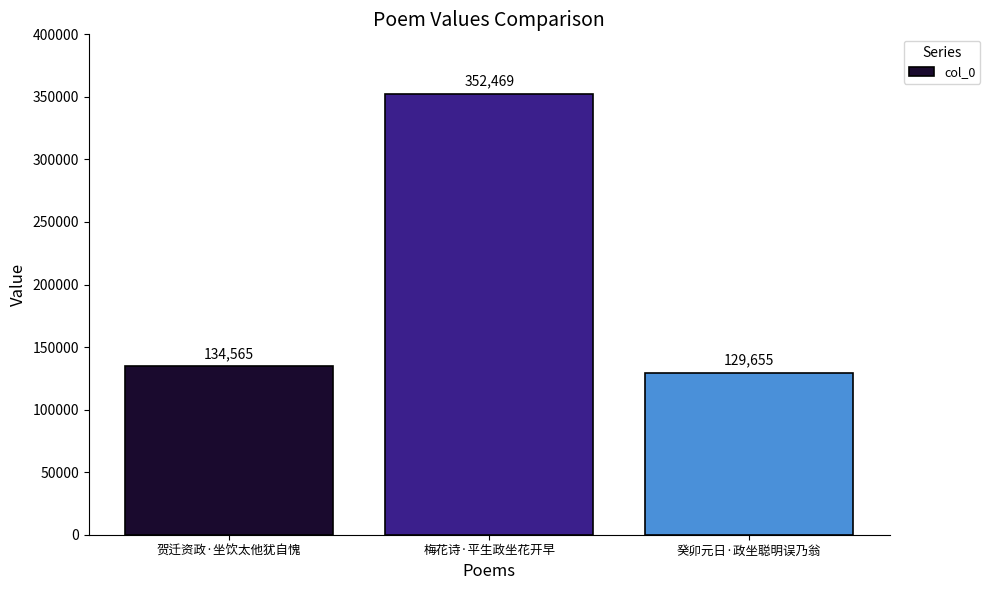

Reading right to left, transcribe all the data shown in this chart.

癸卯元日·政坐聪明误乃翁=129655	梅花诗·平生政坐花开早=352469	贺迁资政·坐饮太他犹自愧=134565